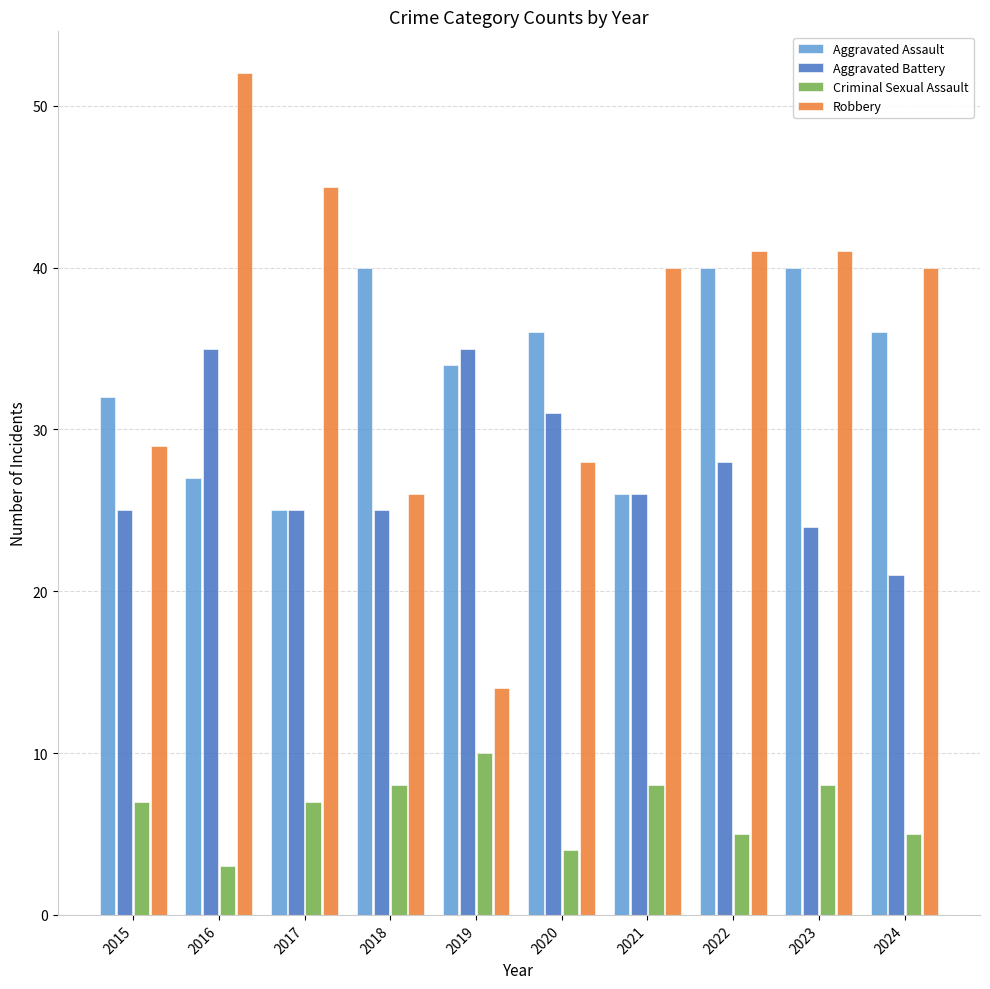

What is the smallest value displayed?

3